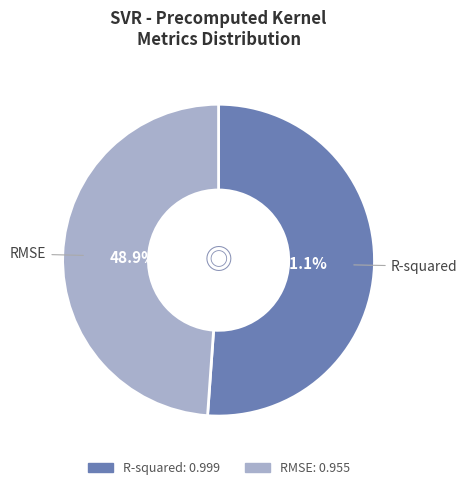

Rank the categories by value from highest to lowest.

R-squared, RMSE